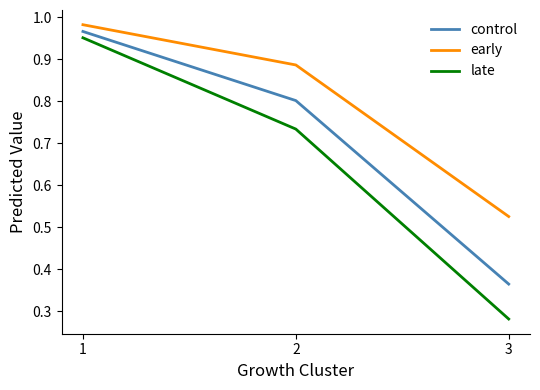

Which category has the highest value across all series?

1